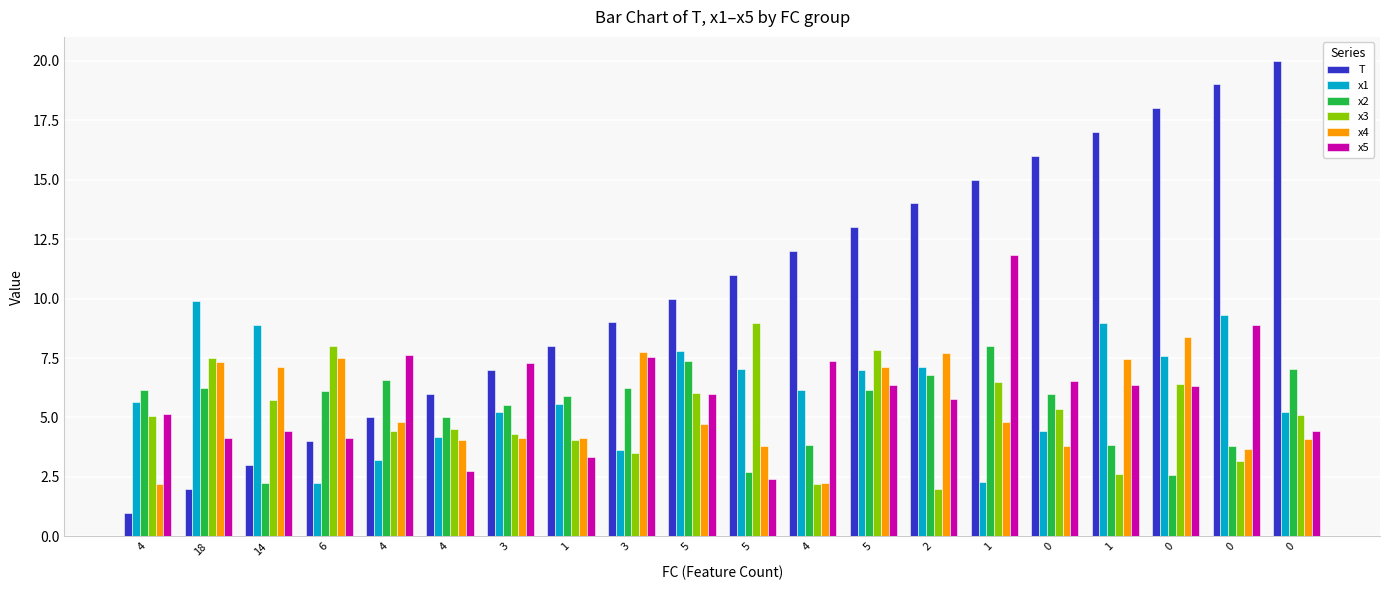

How many bars are there in each group?

6